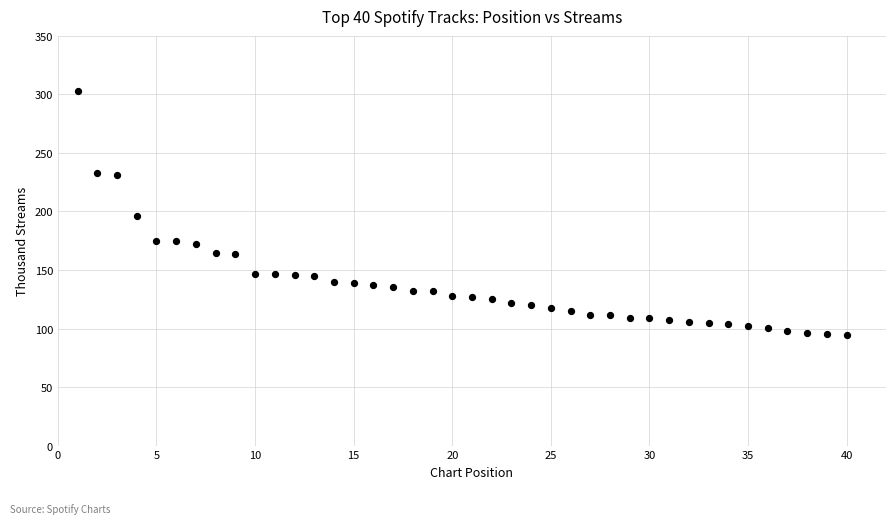

What is the range of X values (max minus min)?

39.0